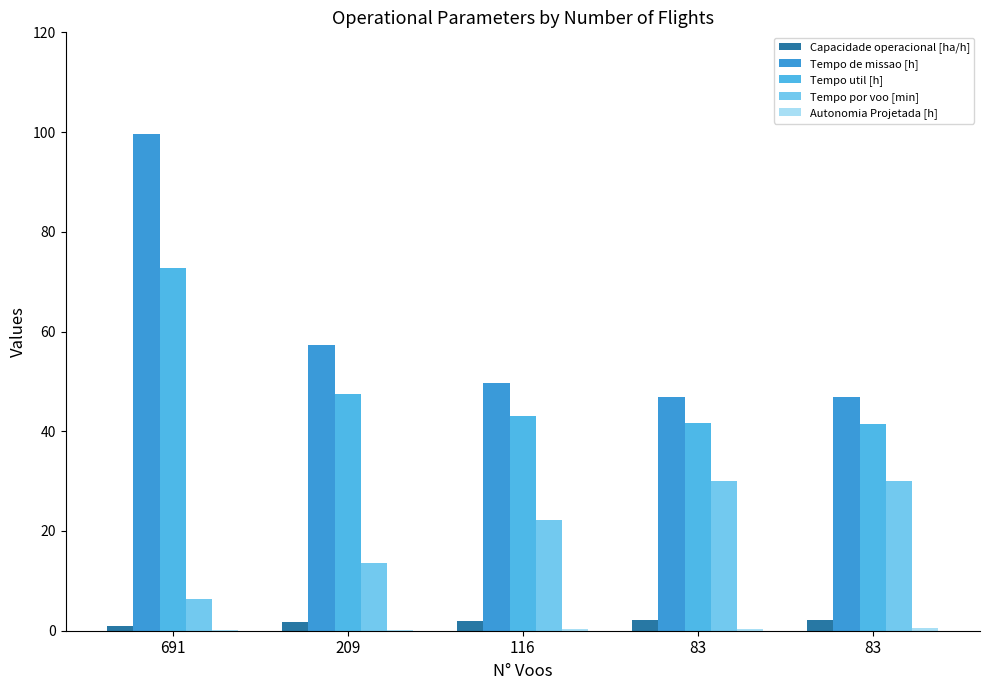

What is the sum of all Autonomia Projetada [h] values?

1.5